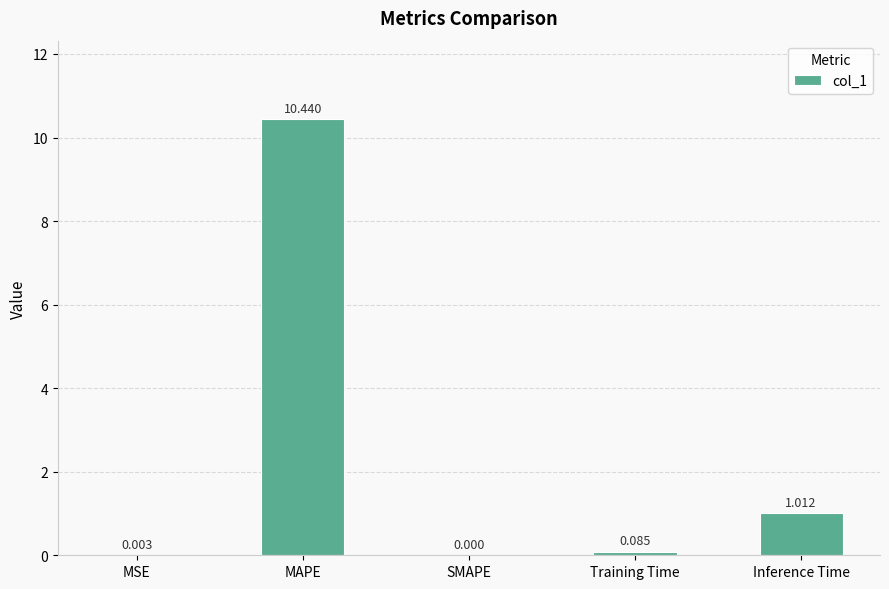

Which label corresponds to the largest value in the chart?

MAPE